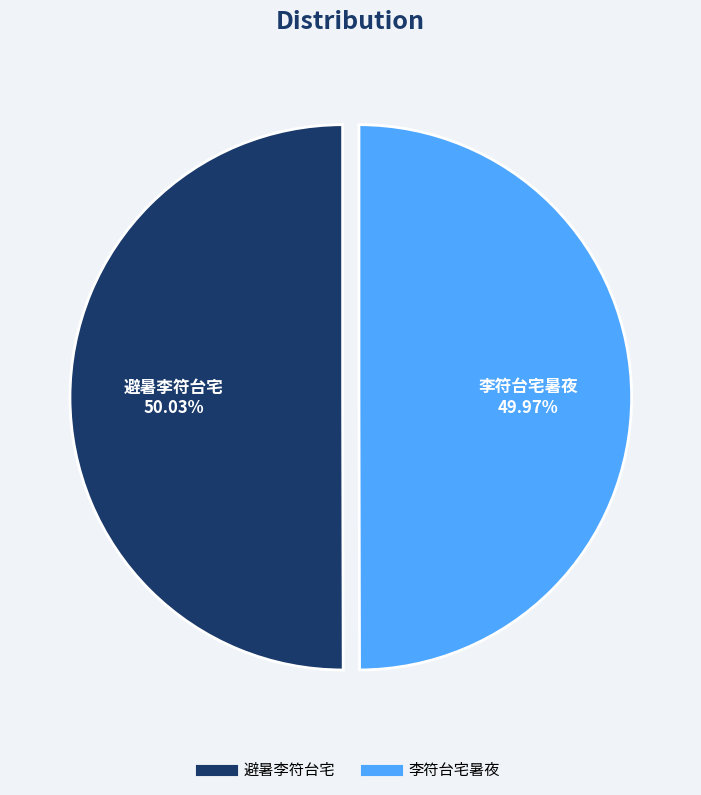

True or false: 避暑李符台宅 accounts for 57% of the total.

False